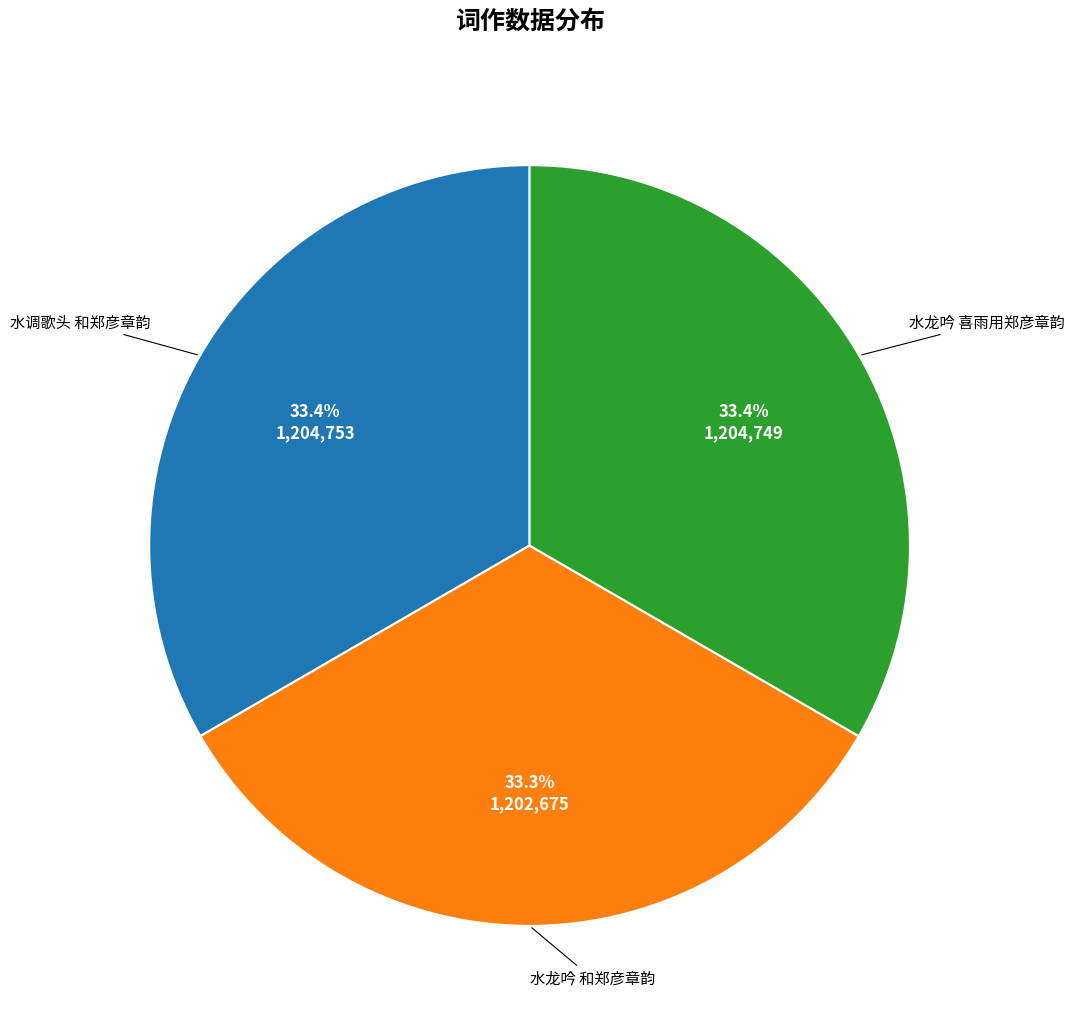

Do 水龙吟 和郑彦章韵 and 水调歌头 和郑彦章韵 together represent more than half of the pie?

Yes